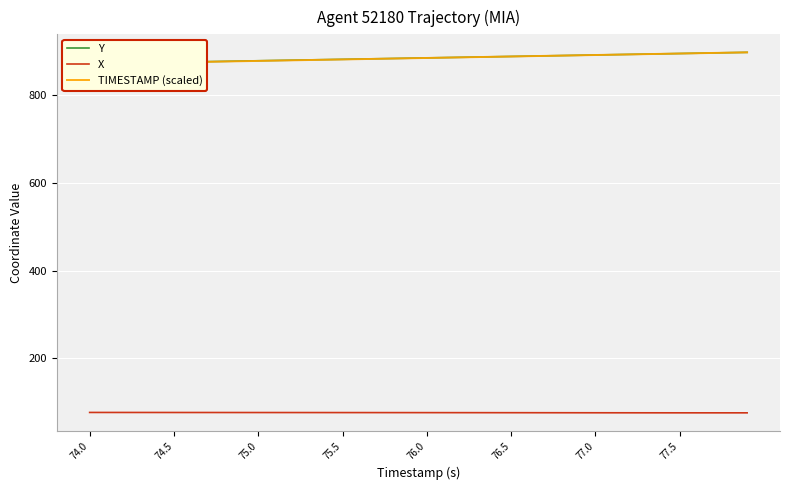

Is the value of Y at 19 greater than the value of TIMESTAMP (scaled) at 10?

Yes